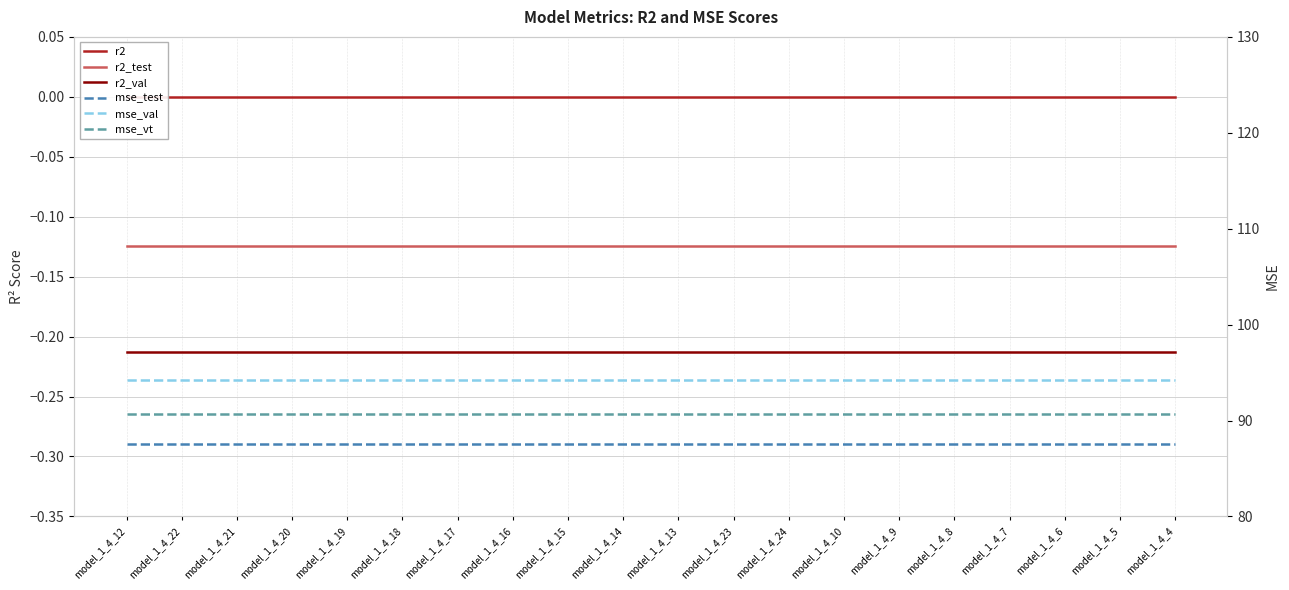

What position from the right is model_1_4_23?

9